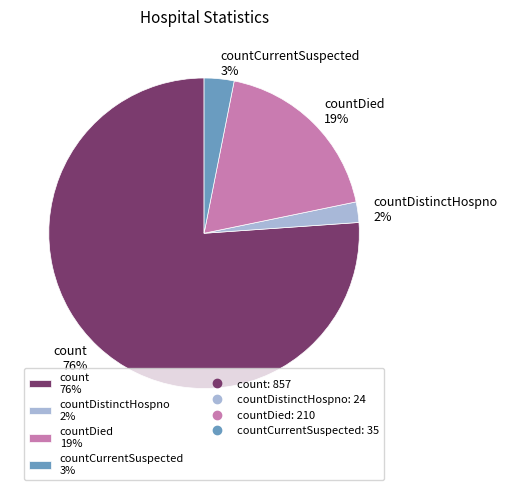

True or false: count 76% accounts for 63% of the total.

False